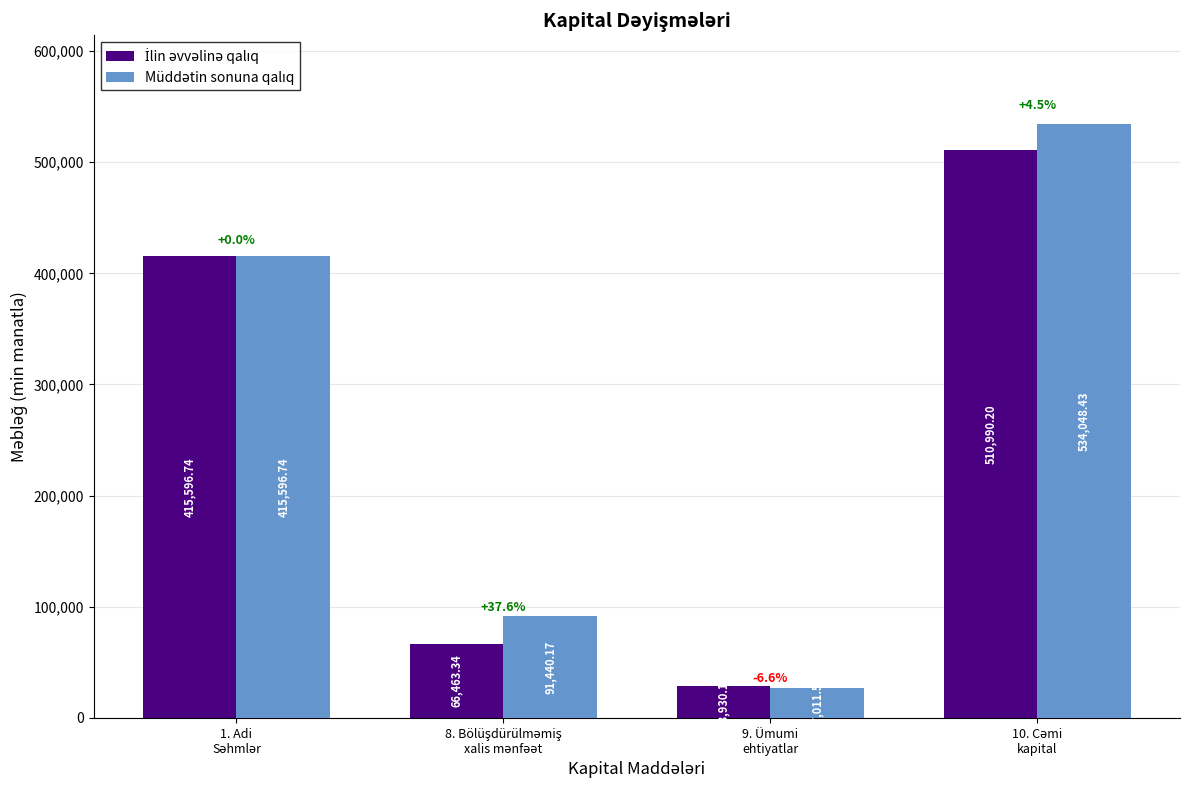

Are the bars horizontal?

No